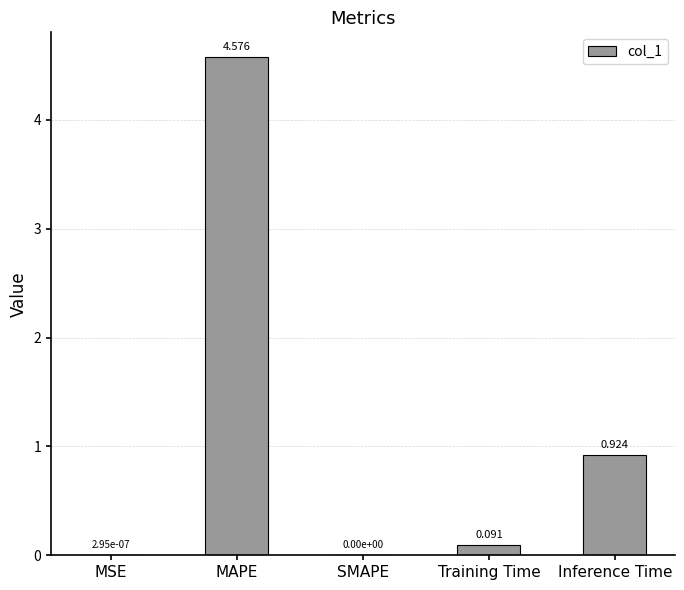

At which label is the value closest to 2?

Inference Time